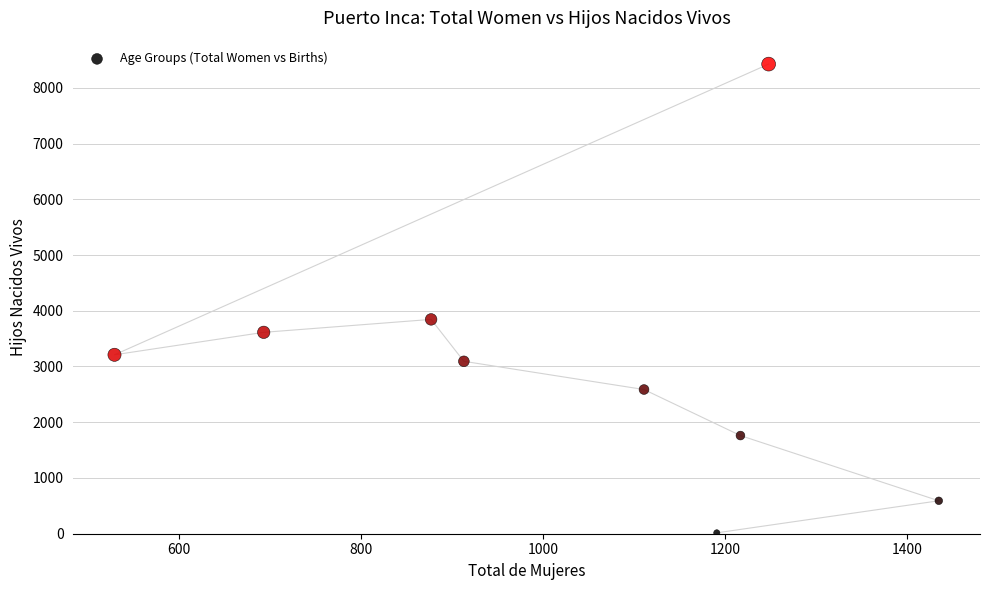

What is the range of Y values (max minus min)?

8409